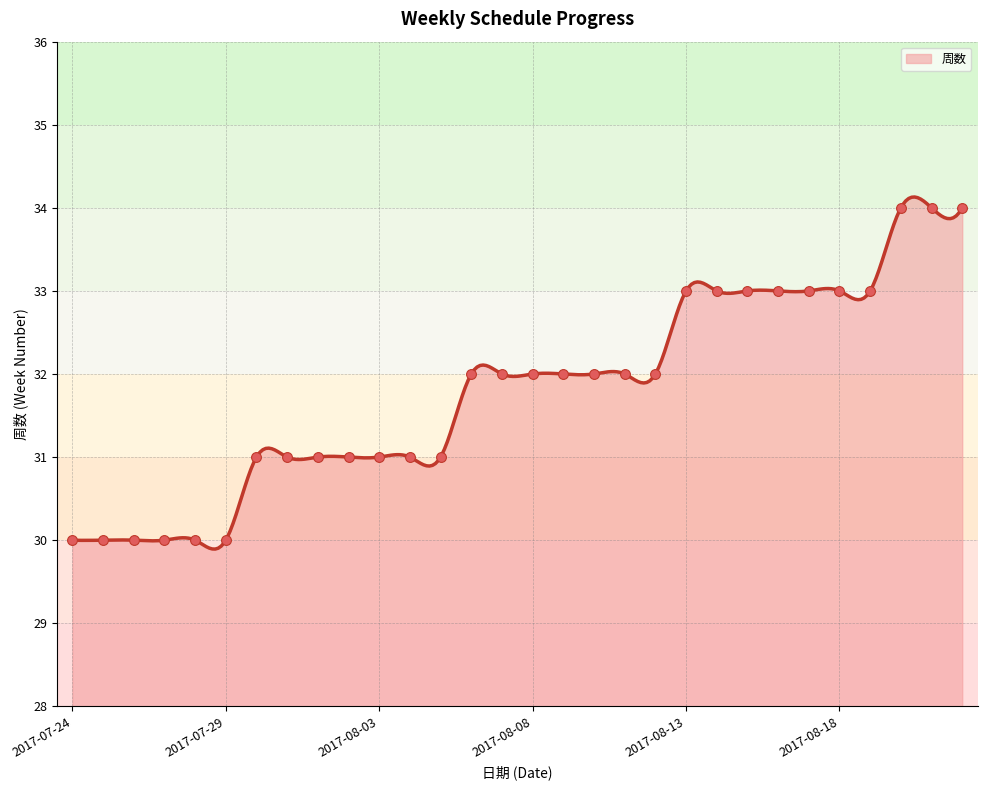

What is the ratio of the value at 2017-08-12 to the value at 2017-08-06?

1.0